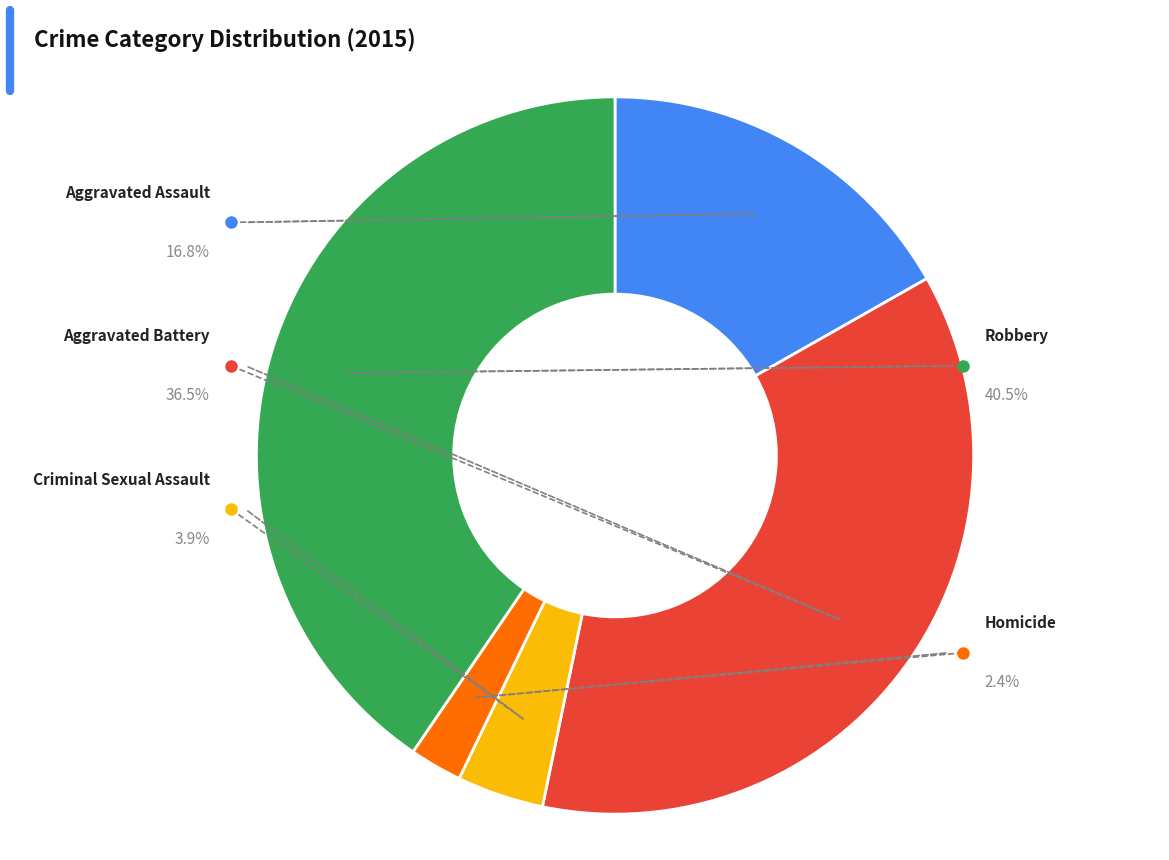

To the nearest percent, what is the average slice percentage?

20%